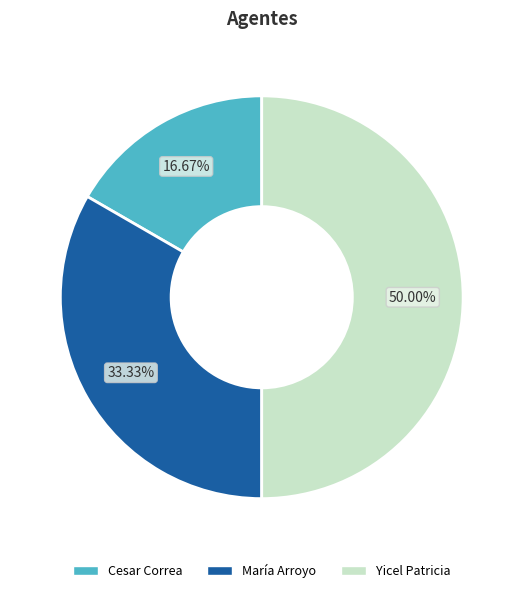

Is it true that Yicel Patricia is 50% of the pie?

True